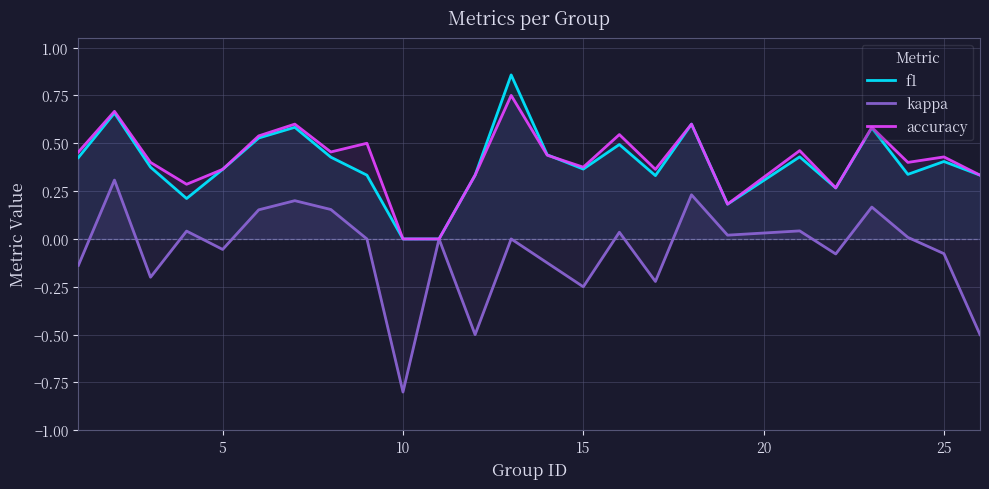

What is the minimum value shown in the chart?

-0.8